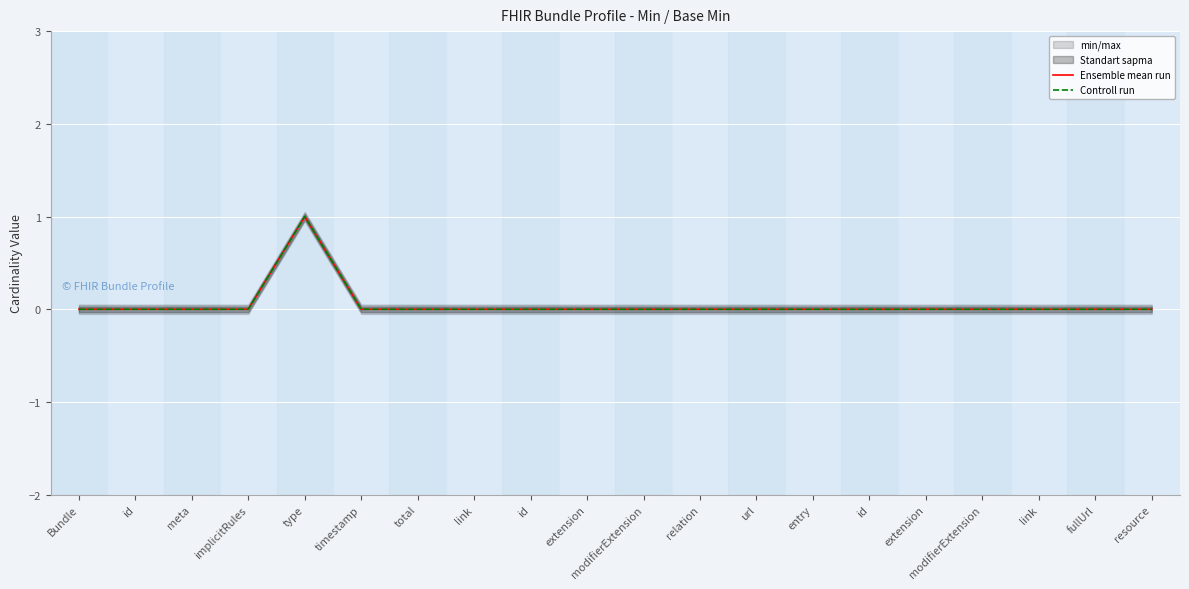

What is the difference between the maximum and minimum values in the Controll run series?

1